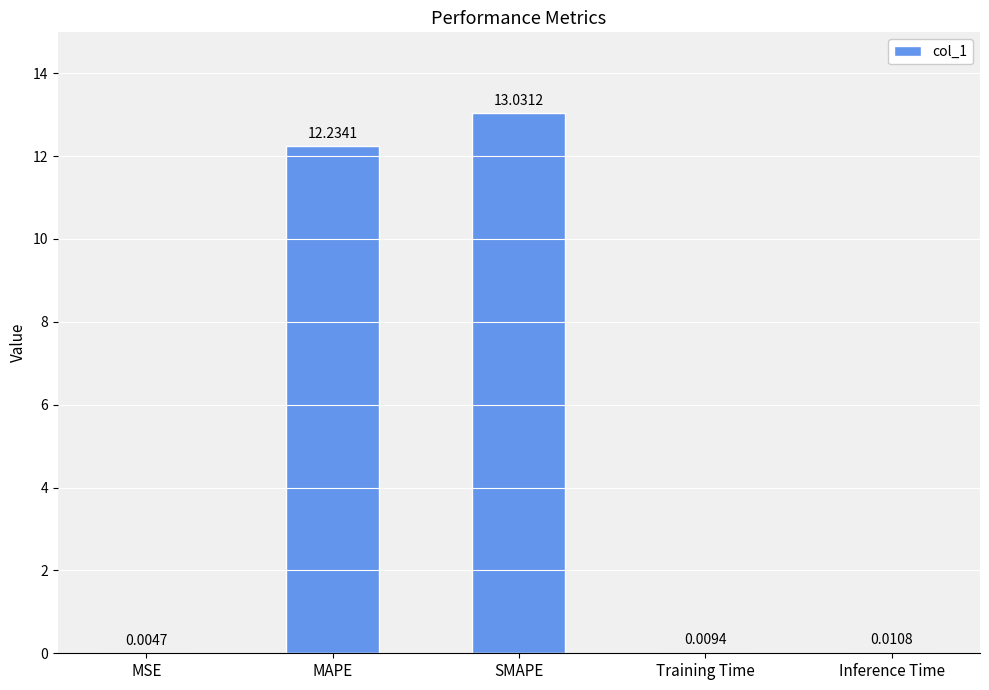

At which category does the chart reach its peak across all series?

SMAPE